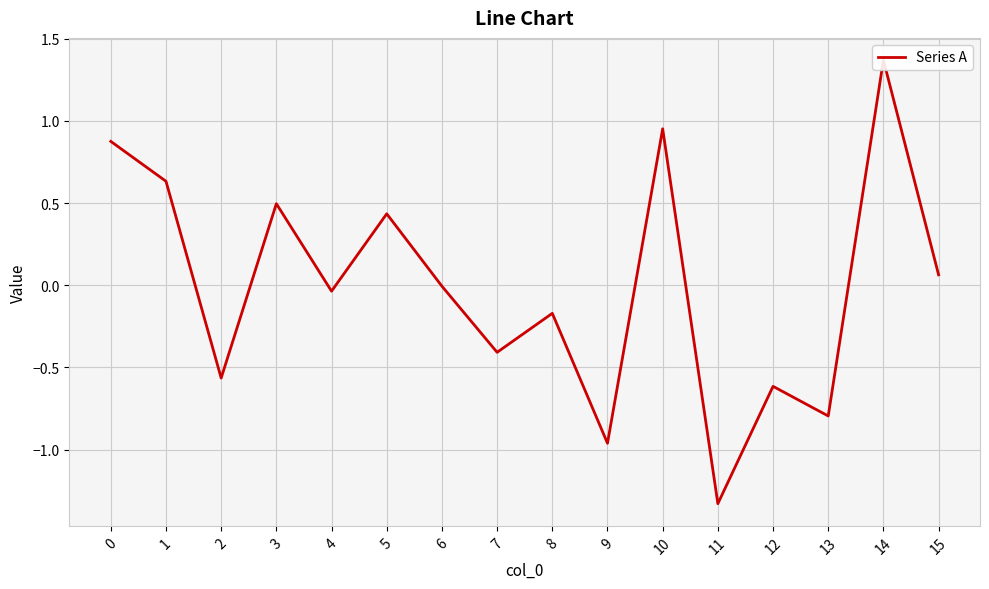

What is the difference between the values at 6 and 5?

0.4